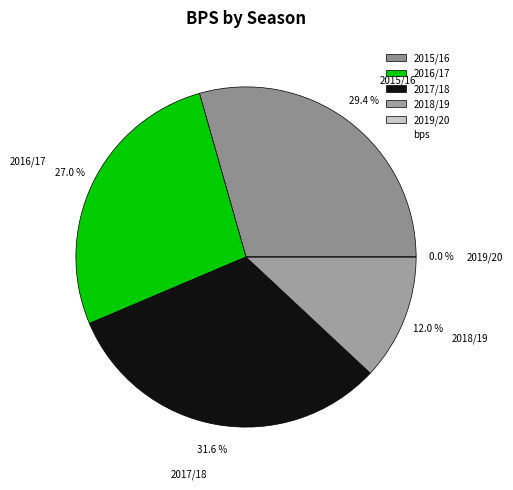

Does 2015/16 represent more than half of the total?

No